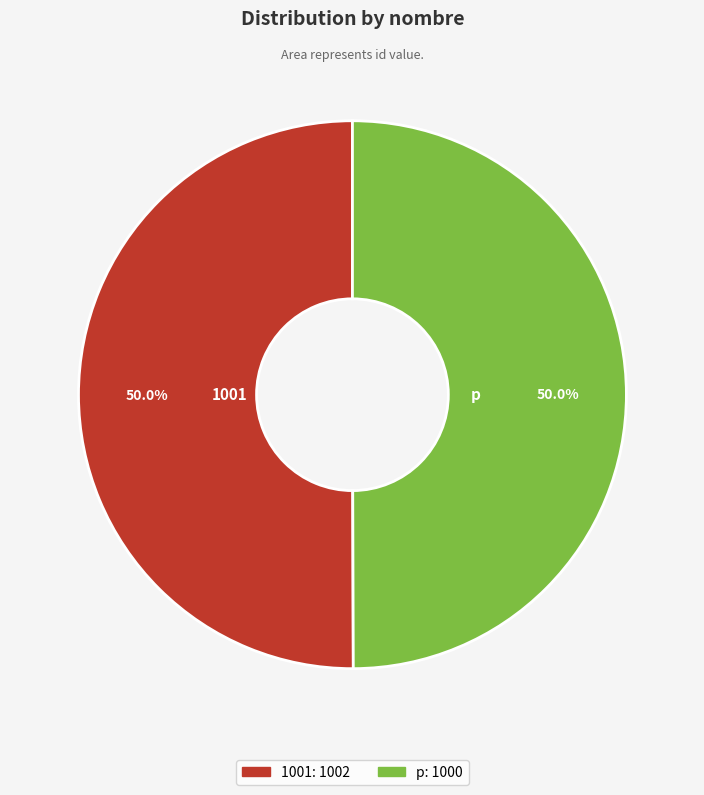

Is it true that 1001 is 40% of the pie?

False